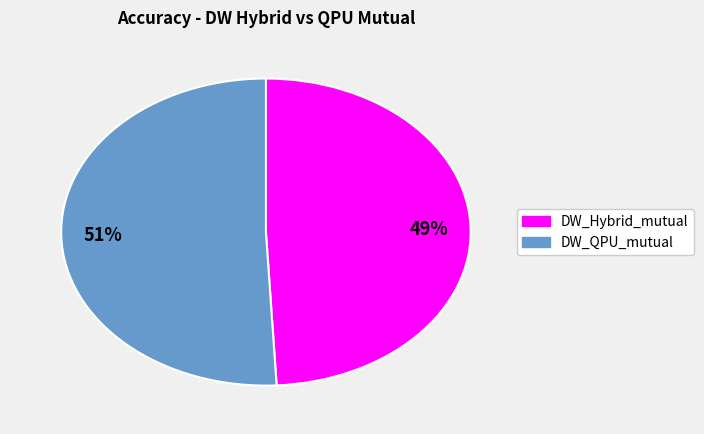

Do 49% and 51% together represent more than half of the pie?

Yes